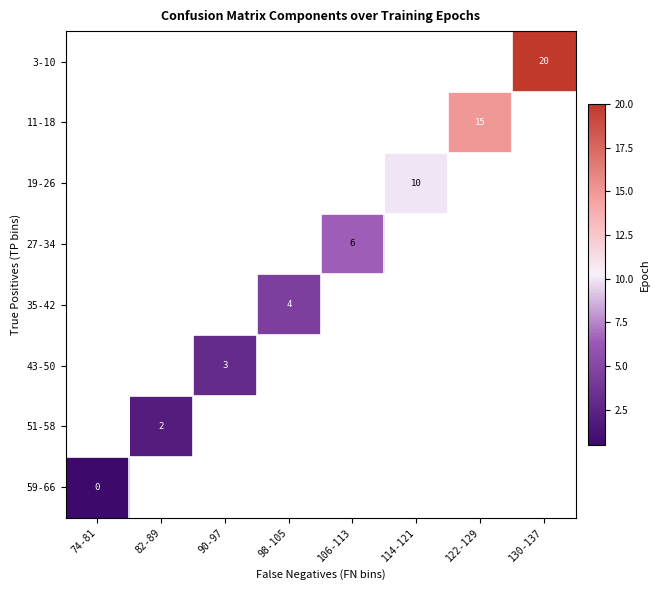

How many data points does each series have?

8